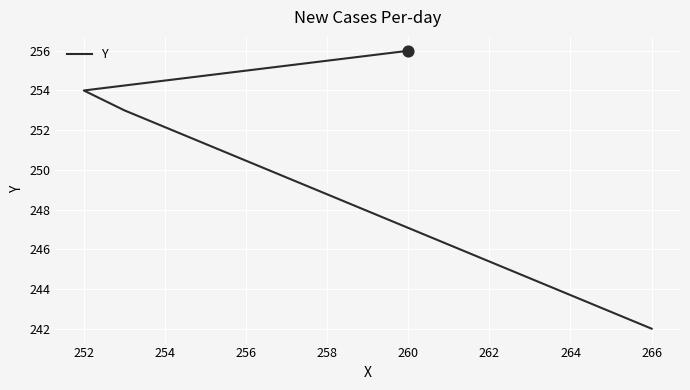

Approximately how many times larger is the value at 252 compared to 266?

1.0